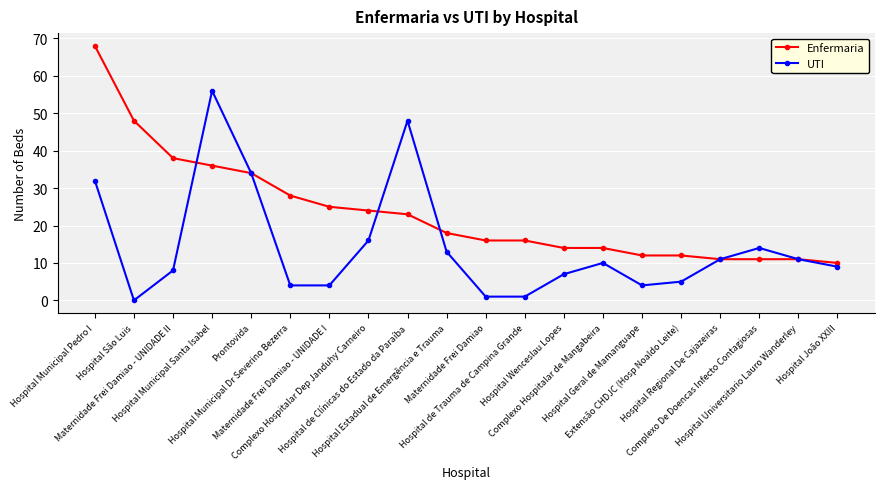

What is the label of the 8th point from the left?

Complexo Hospitalar Dep Janduhy Carneiro